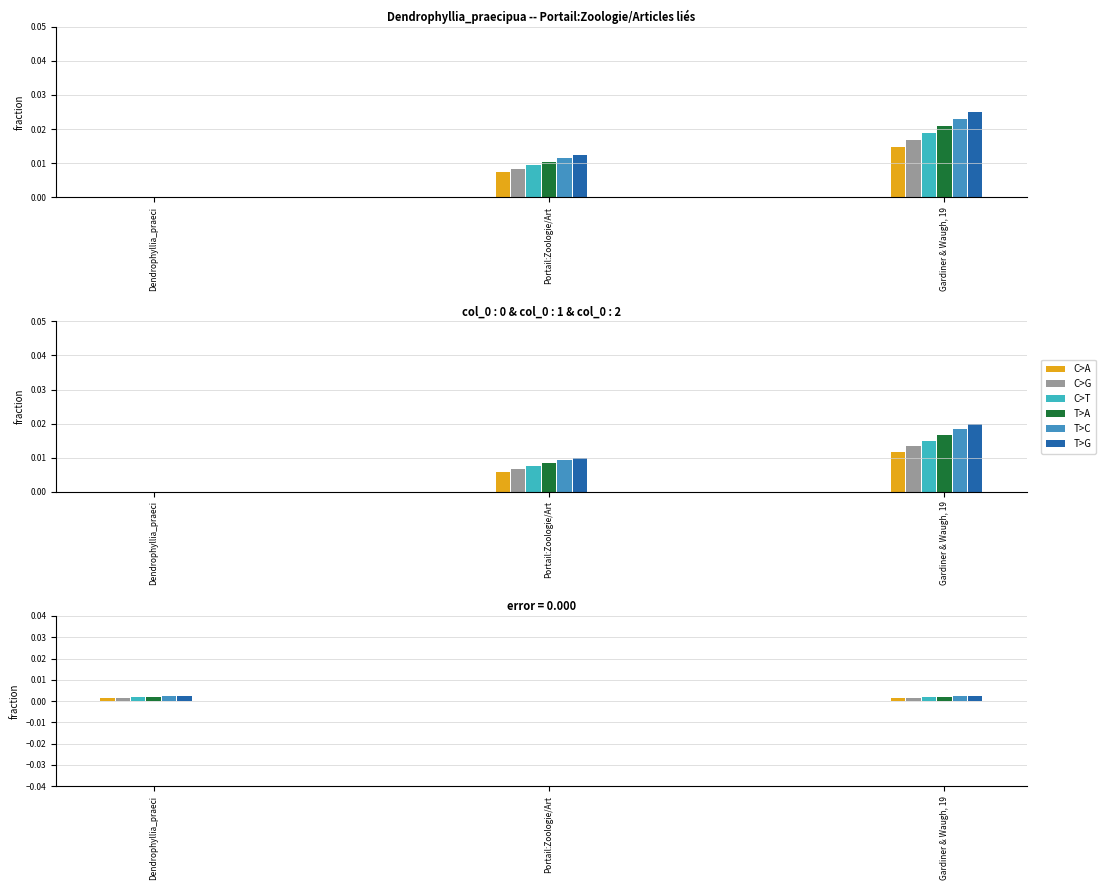

At which label is C>A closest to 0?

Portail:Zoologie/Art